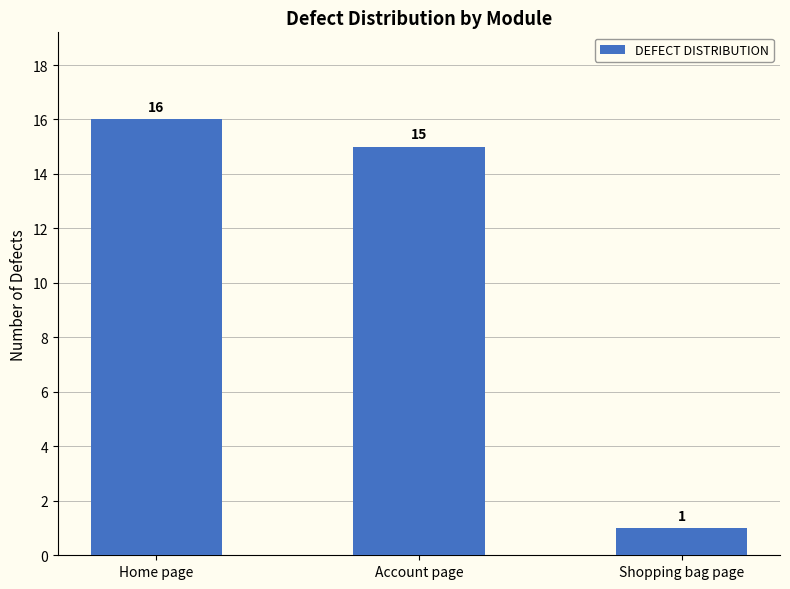

Does the chart contain any negative values?

No